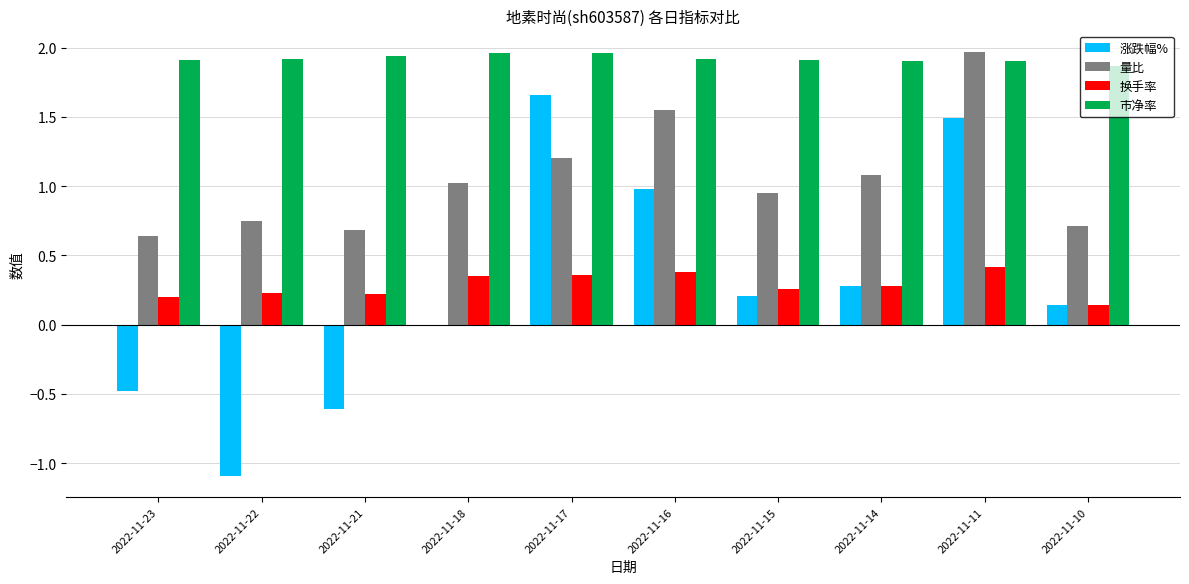

Is it true that 市净率 equals 1.9 at 2022-11-14?

True